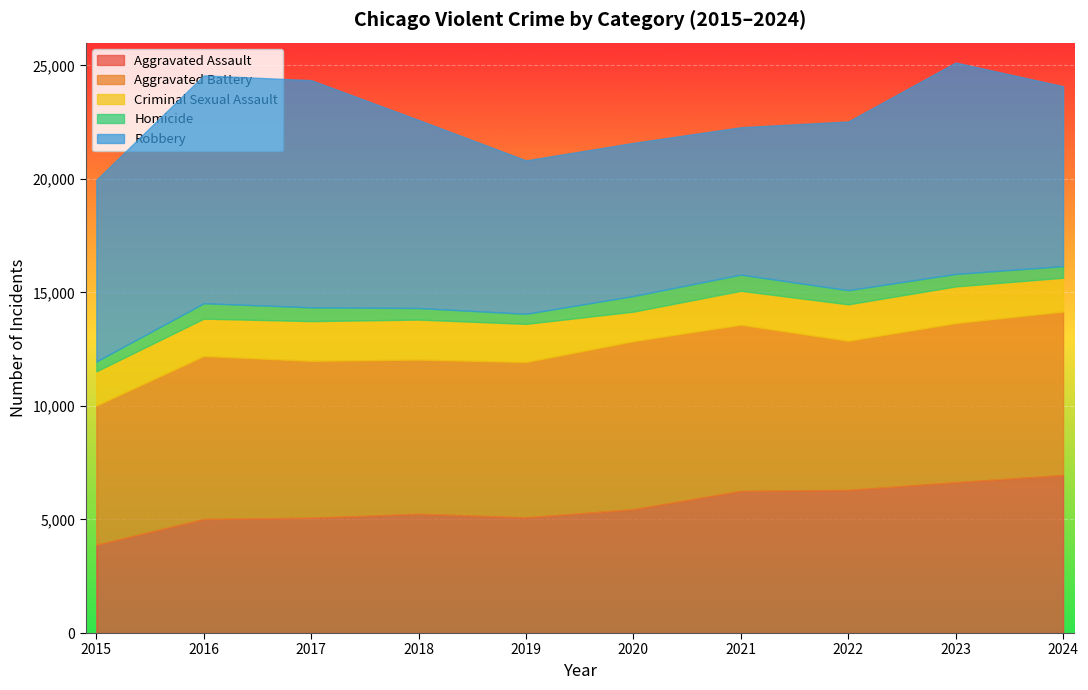

What is the value of the Criminal Sexual Assault point at the 1st from the left?

1508